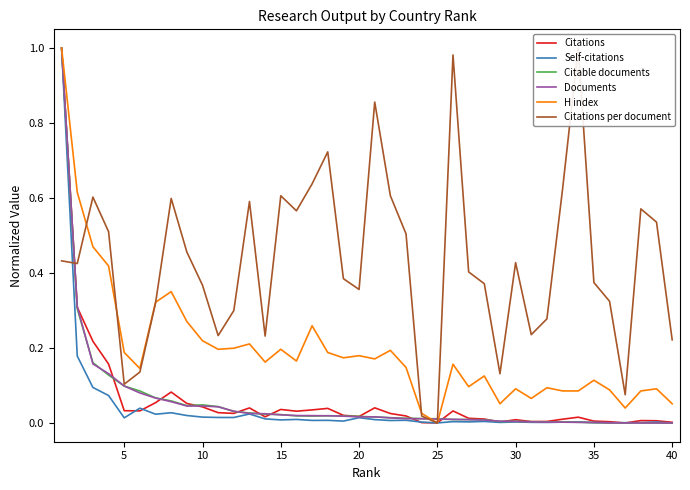

The value of Citations at 10 is 0.0. True or false?

False